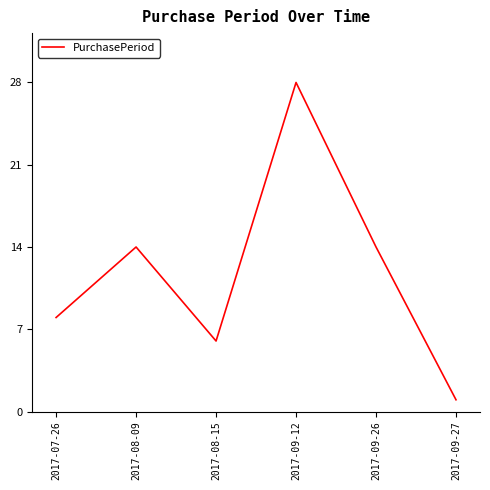

Reading left to right, extract all data points from this chart.

2017-07-26=8	2017-08-09=14	2017-08-15=6	2017-09-12=28	2017-09-26=14	2017-09-27=1